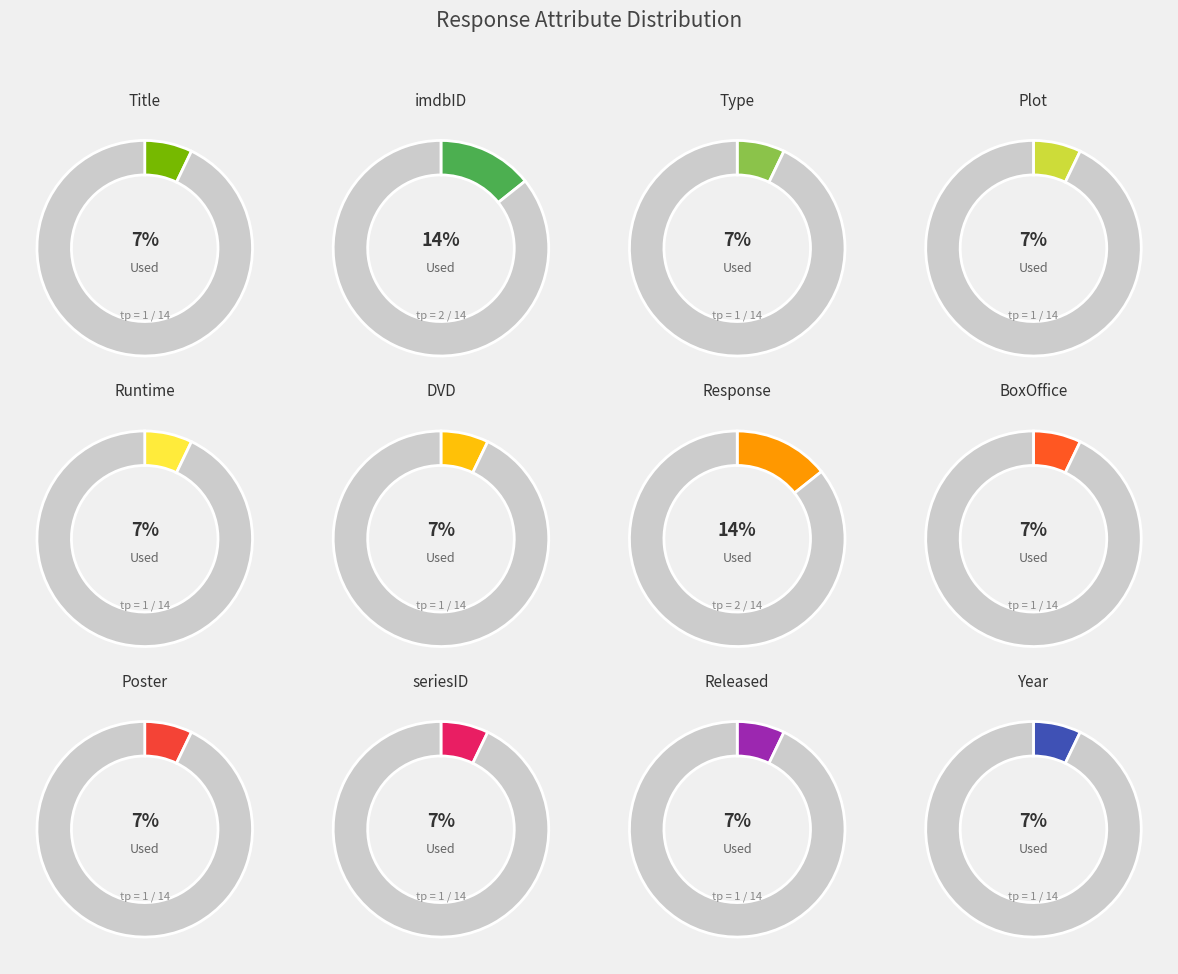

To the nearest percent, what portion does Title represent?

7%